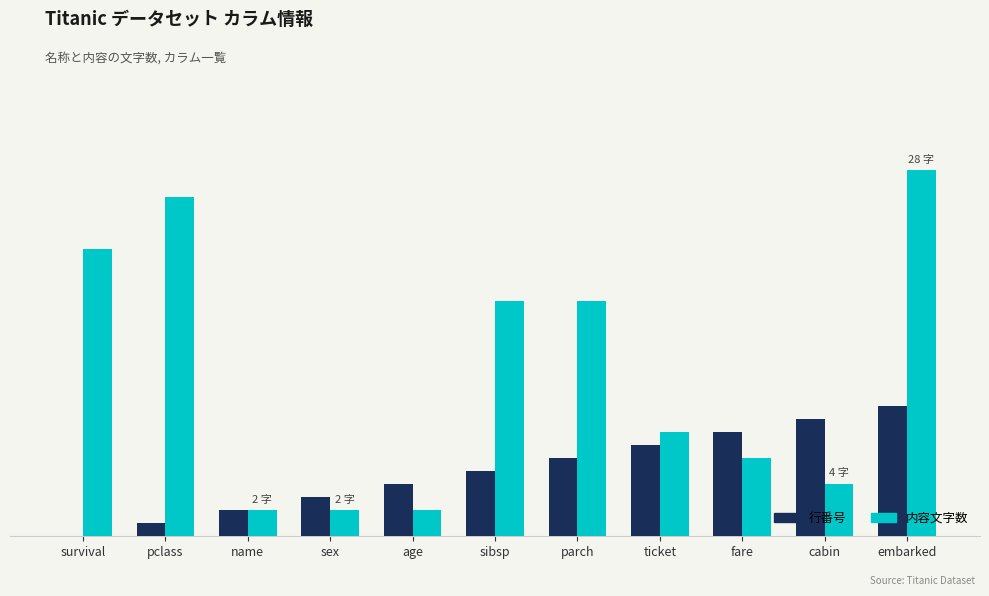

At which label does 行番号 first exceed 5?

parch